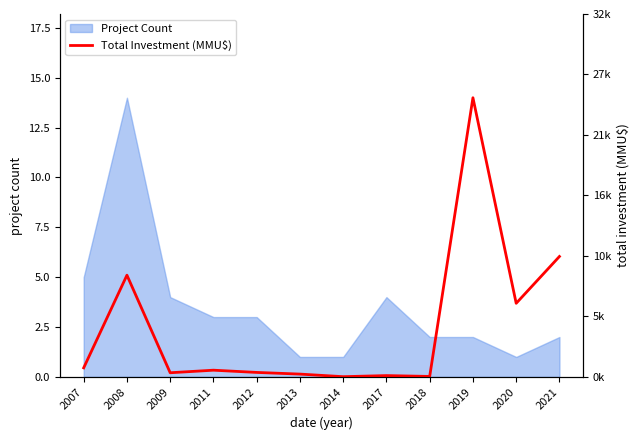

How many points are higher than both their immediate neighbors (excluding endpoints)?

4